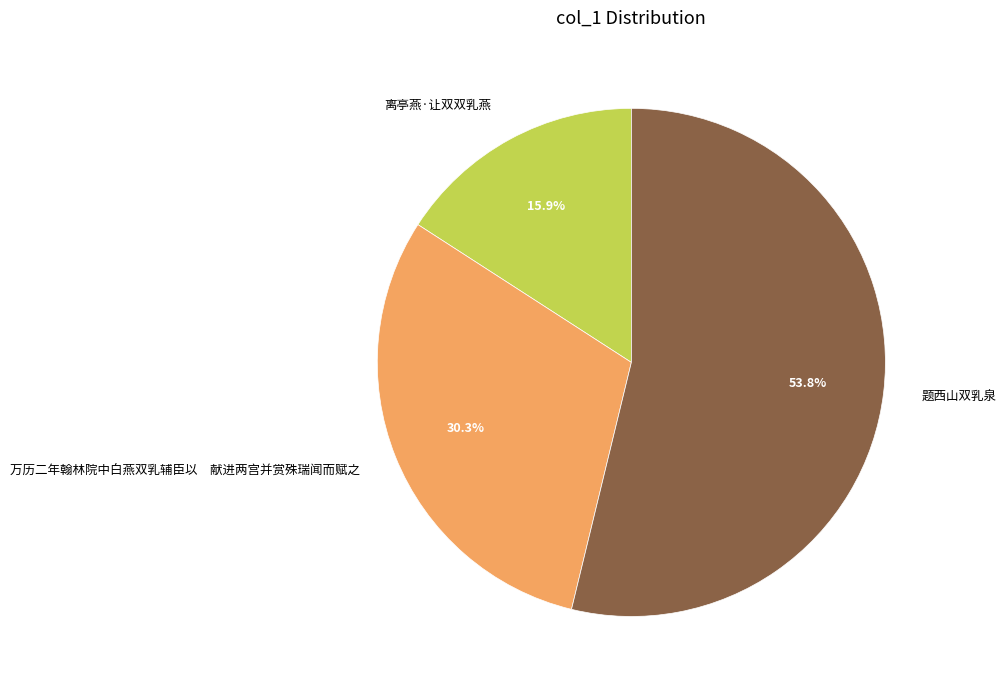

To the nearest percent, what is the average slice percentage?

33%